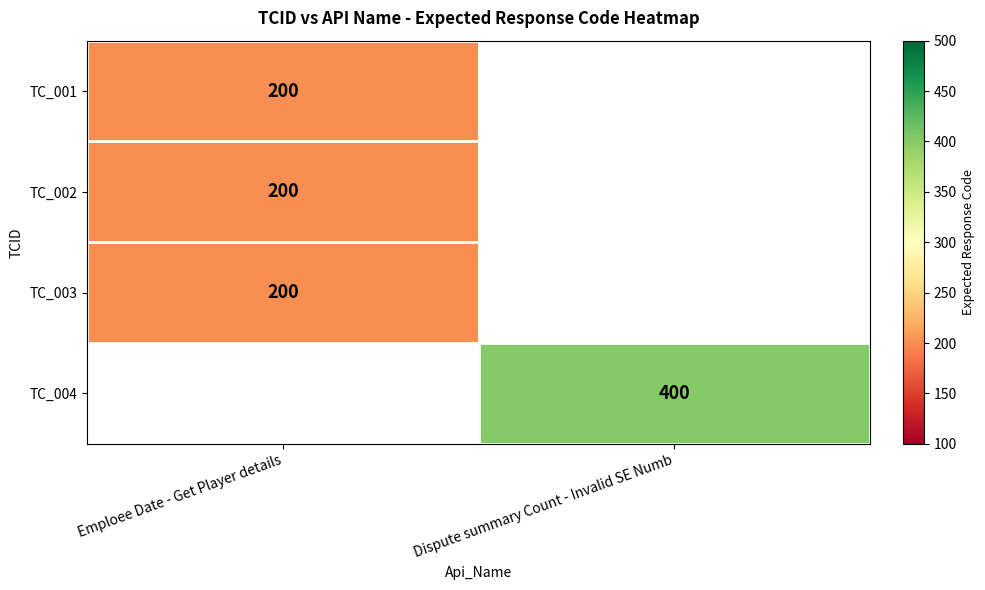

How many series are shown in this chart?

4